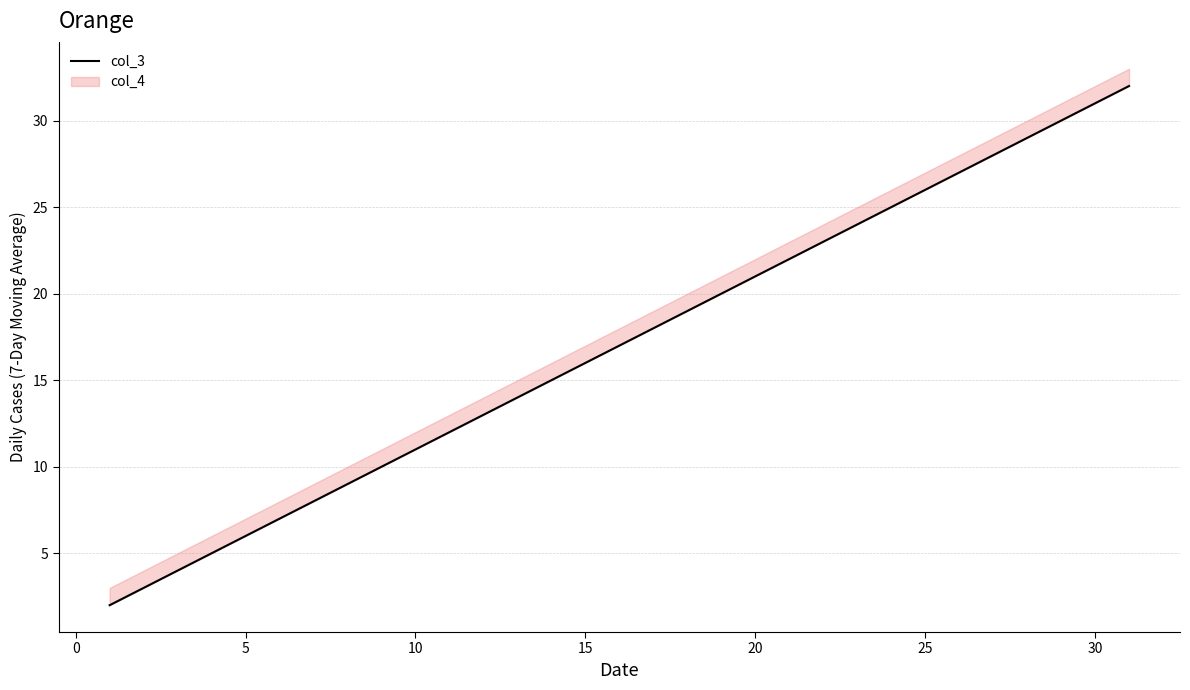

True or false: the data has more than 2 interior local peaks.

False